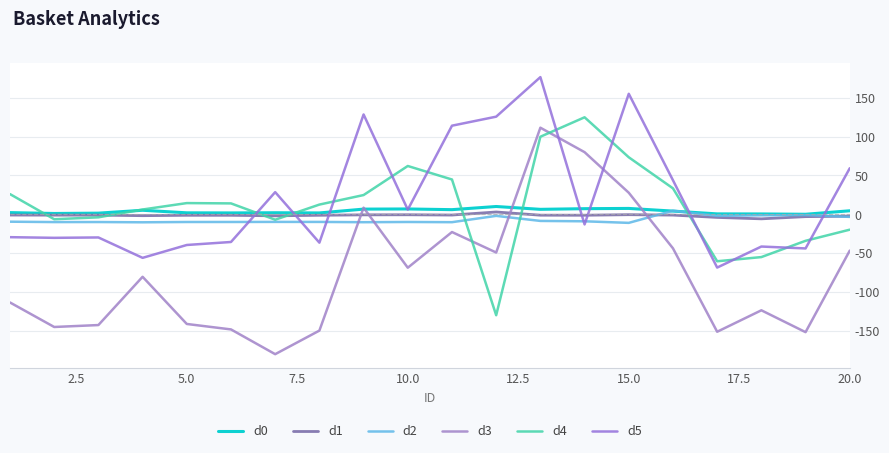

Is this an area chart (filled region under the line)?

No